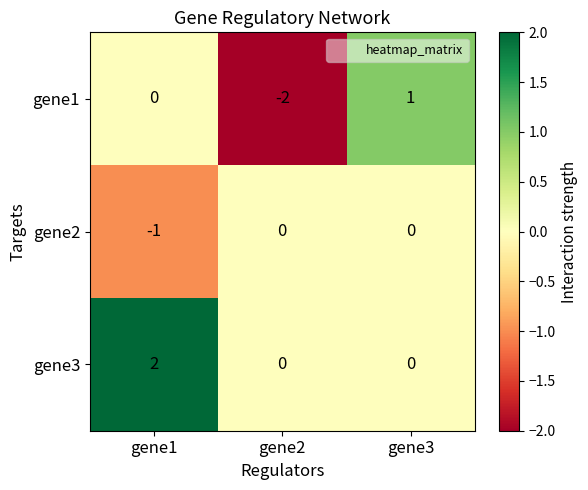

What is the greatest value displayed?

2